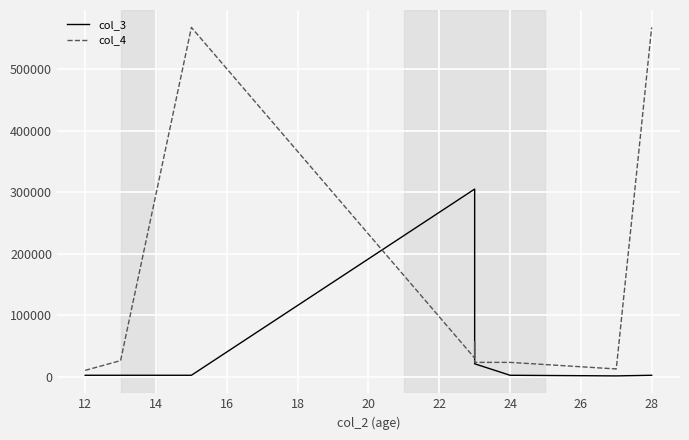

True or false: col_3 has more than 1 interior local peaks.

False